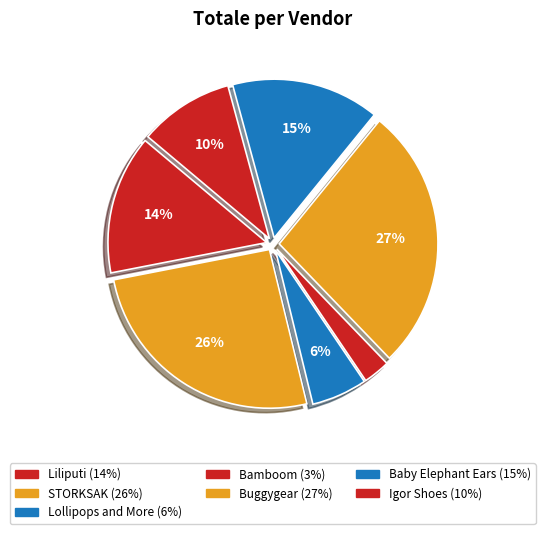

How many segments does this pie chart have?

7